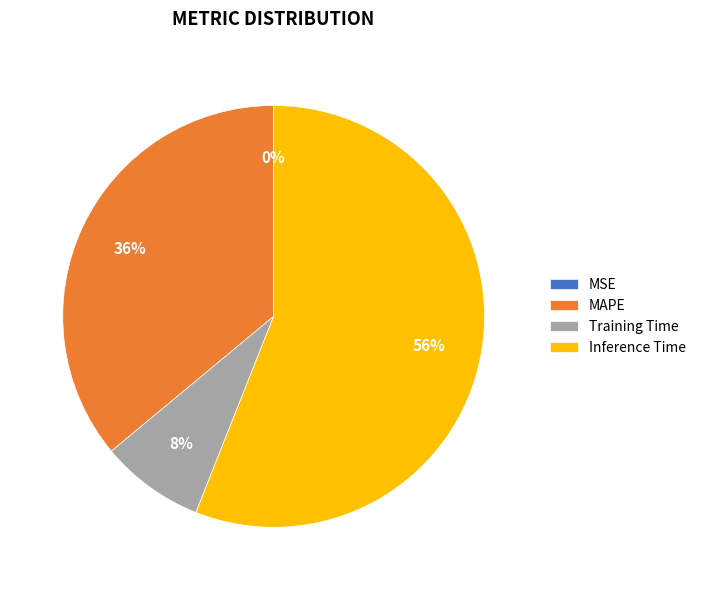

Do Inference Time and MAPE together represent more than half of the pie?

Yes